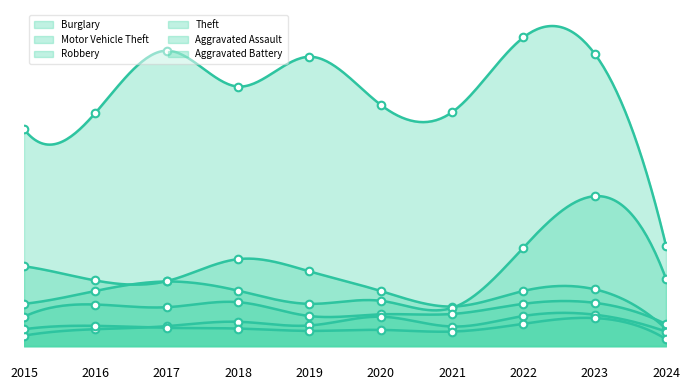

Is the value of Aggravated Battery at 2023 greater than the value of Aggravated Assault at 2023?

No